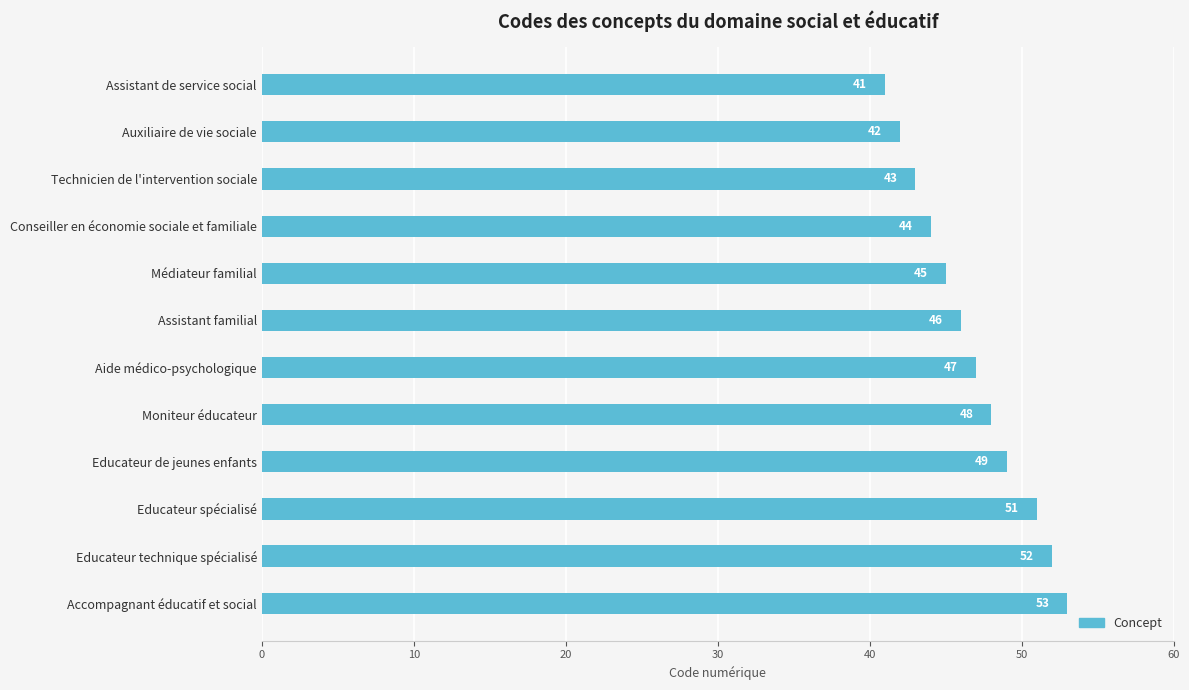

What is the label of the 7th bar from the bottom?

Assistant familial